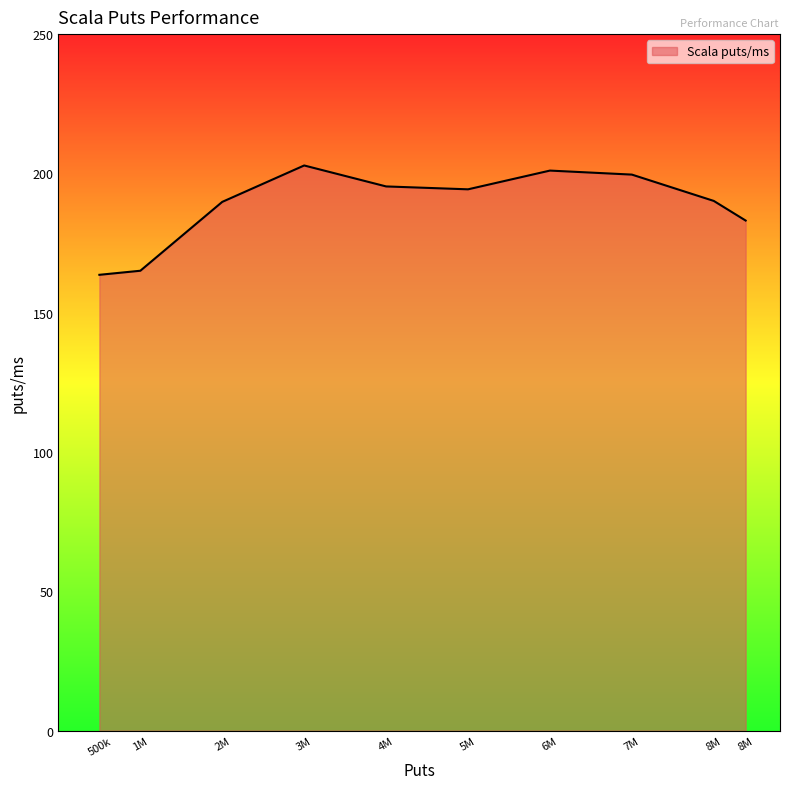

How many lines are shown in the chart?

1